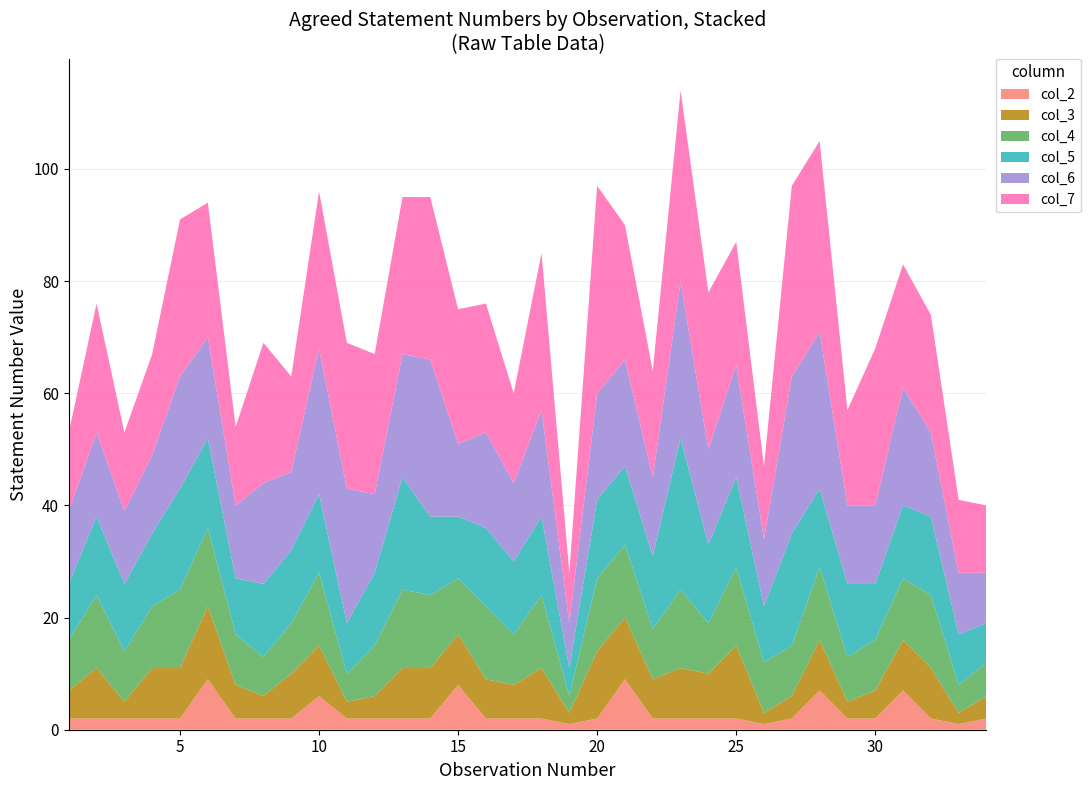

Reading right to left, transcribe all the data shown in this chart.

col_2: 34=2	33=1	32=2	31=7	30=2	29=2	28=7	27=2	26=1	25=2	24=2	23=2	22=2	21=9	20=2	19=1	18=2	17=2	16=2	15=8	14=2	13=2	12=2	11=2	10=6	9=2	8=2	7=2	6=9	5=2	4=2	3=2	2=2	1=2
col_3: 34=4	33=2	32=9	31=9	30=5	29=3	28=9	27=4	26=2	25=13	24=8	23=9	22=7	21=11	20=12	19=2	18=9	17=6	16=7	15=9	14=9	13=9	12=4	11=3	10=9	9=8	8=4	7=6	6=13	5=9	4=9	3=3	2=9	1=5
col_4: 34=6	33=5	32=13	31=11	30=9	29=8	28=13	27=9	26=9	25=14	24=9	23=14	22=9	21=13	20=13	19=3	18=13	17=9	16=13	15=10	14=13	13=14	12=9	11=5	10=13	9=9	8=7	7=9	6=14	5=14	4=11	3=9	2=13	1=9
col_5: 34=7	33=9	32=14	31=13	30=10	29=13	28=14	27=20	26=10	25=16	24=14	23=27	22=13	21=14	20=14	19=5	18=14	17=13	16=14	15=11	14=14	13=20	12=13	11=9	10=14	9=13	8=13	7=10	6=16	5=18	4=13	3=12	2=14	1=10
col_6: 34=9	33=11	32=15	31=21	30=14	29=14	28=28	27=28	26=12	25=20	24=17	23=28	22=14	21=19	20=19	19=8	18=19	17=14	16=17	15=13	14=28	13=22	12=14	11=24	10=26	9=14	8=18	7=13	6=18	5=20	4=14	3=13	2=15	1=13
col_7: 34=12	33=13	32=21	31=22	30=28	29=17	28=34	27=34	26=13	25=22	24=28	23=34	22=19	21=24	20=37	19=9	18=28	17=16	16=23	15=24	14=29	13=28	12=25	11=26	10=28	9=17	8=25	7=14	6=24	5=28	4=18	3=14	2=23	1=14